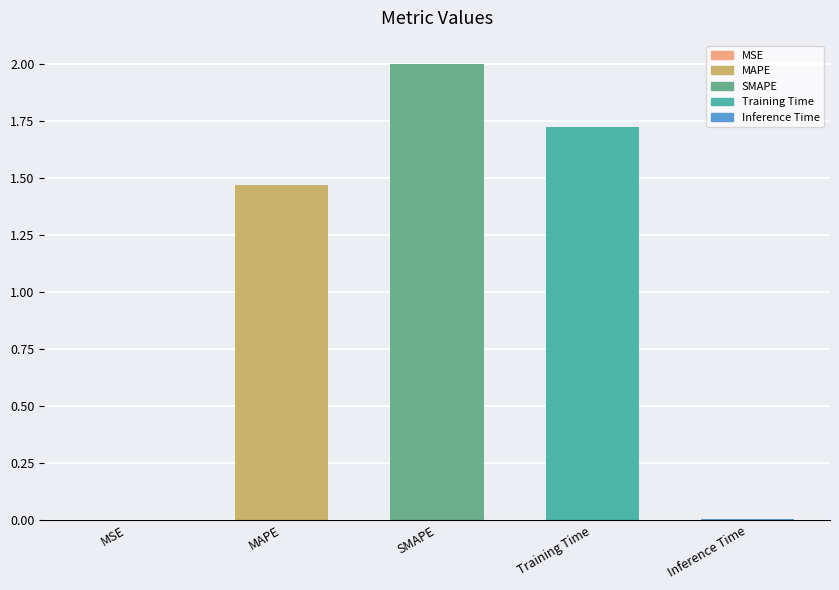

What is the maximum value shown in the chart?

2.0